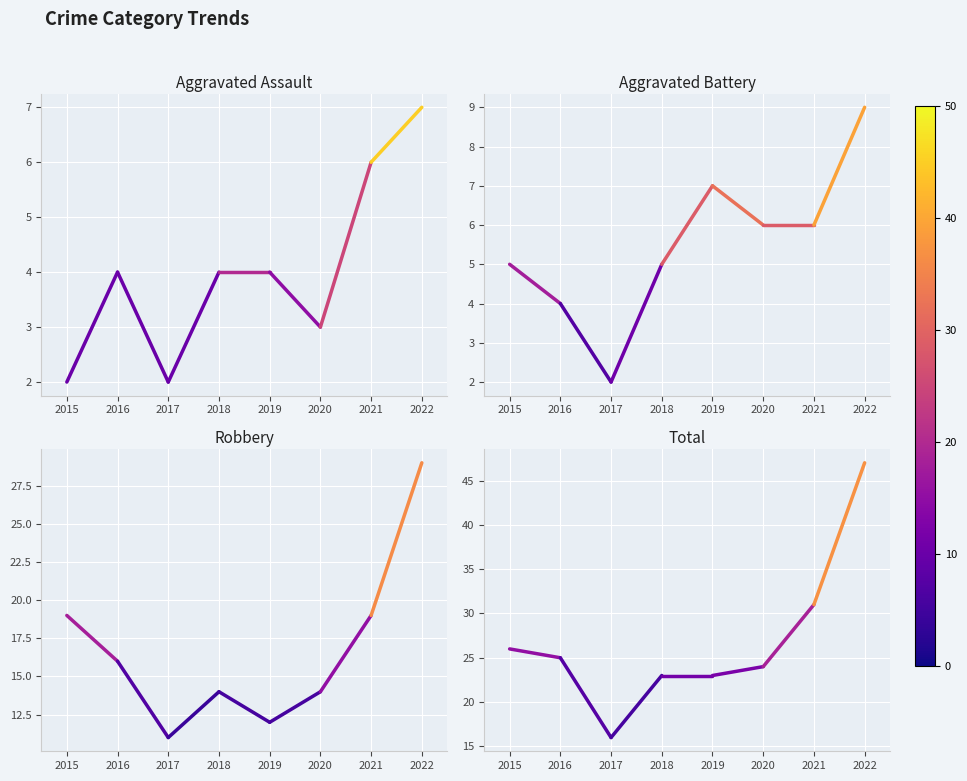

What are all the series names shown in the legend?

Aggravated Assault, Aggravated Battery, Robbery, Total